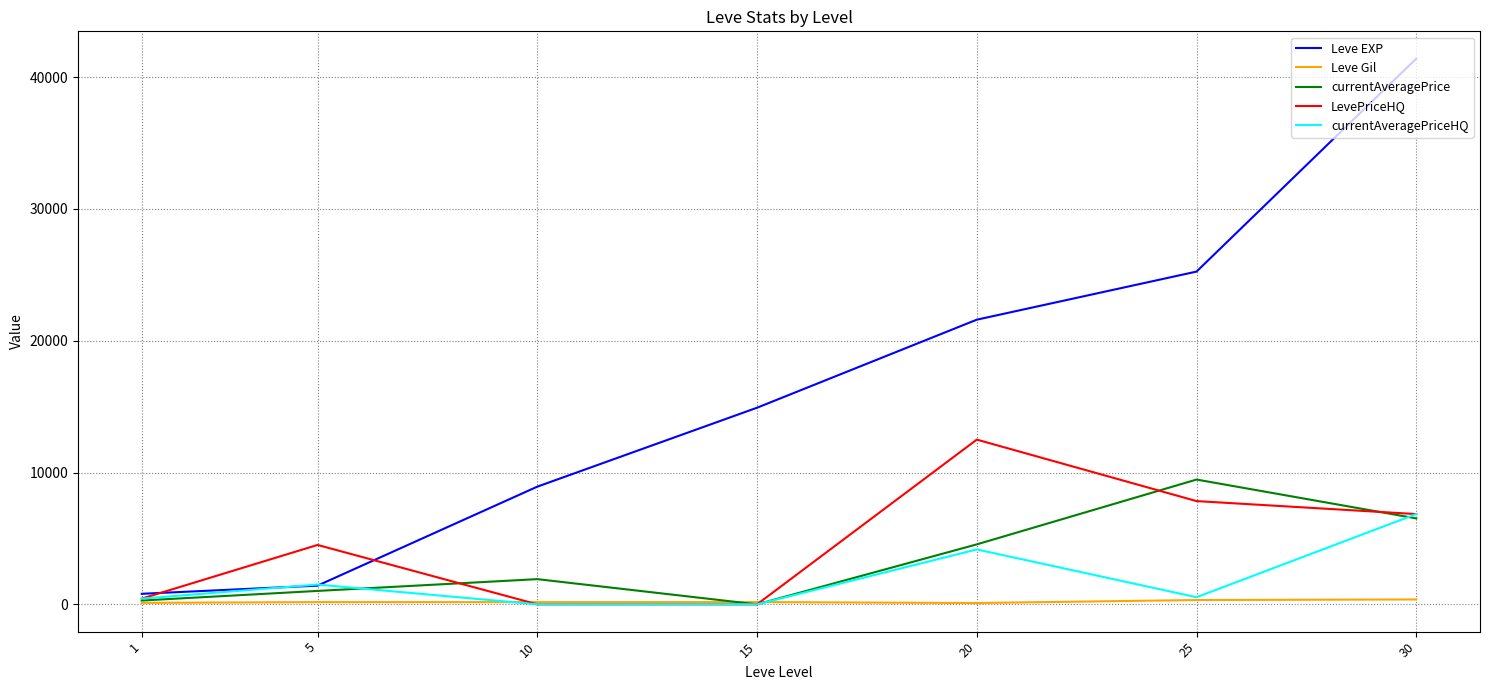

The Leve Gil series shows 169.0 at 5. True or false?

True